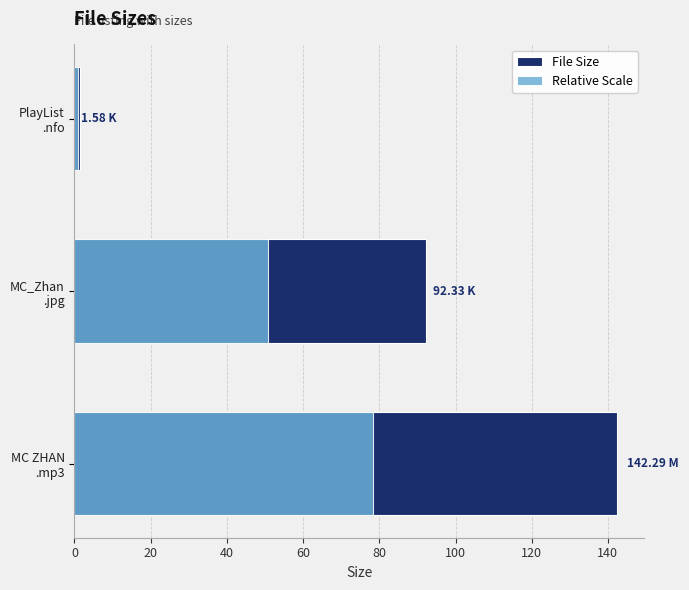

What is the difference between the second highest and minimum values in the File Size series?

90.8